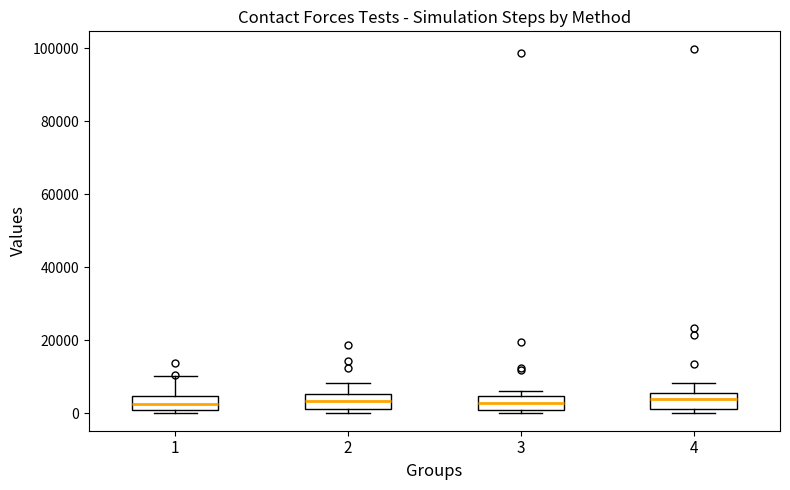

Reading left to right, read every box against the y-axis: the position of its median line, the range the box covers, and the ends of its whiskers. The values are not printed on the chart, so give them approximately, as read against the axis.

1: median 2000, box 0 to 4000, whiskers 0 (just below the box's lower edge) to 10000
2: median 4000, box 0 to 6000, whiskers 0 (just below the box's lower edge) to 8000
3: median 2000, box 0 to 4000, whiskers 0 (just below the box's lower edge) to 6000
4: median 4000, box 2000 to 6000, whiskers 0 to 8000